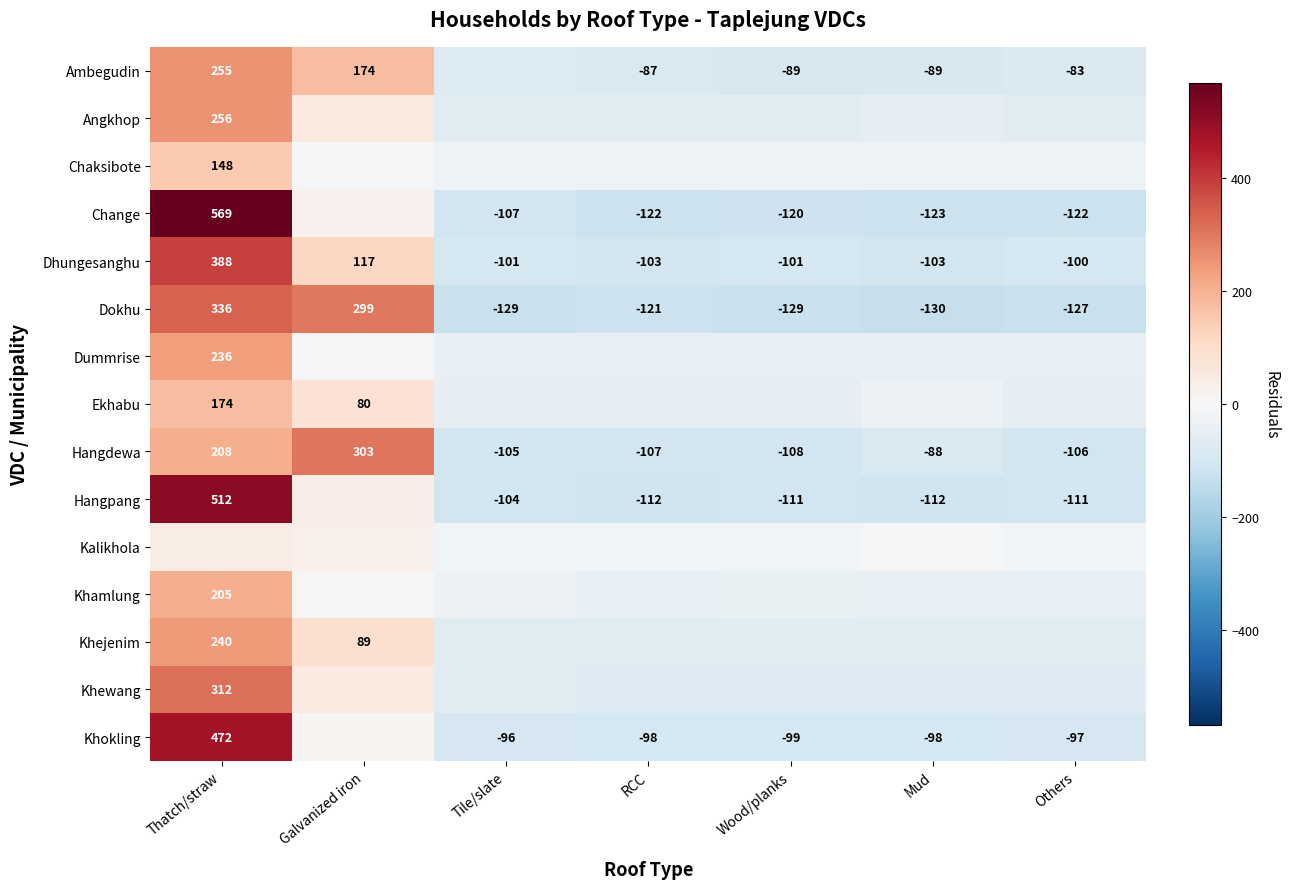

At which label does Dokhu reach its minimum?

Mud